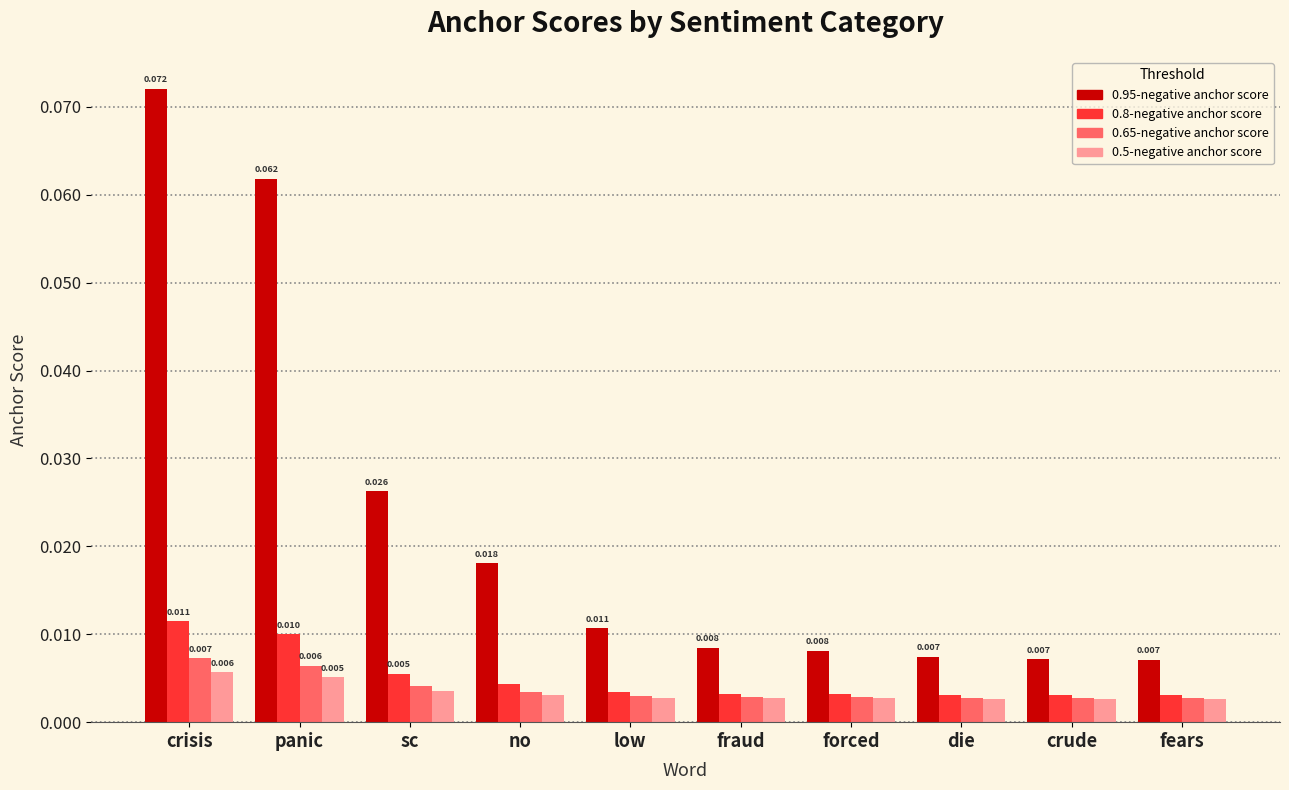

Count the 0.8-negative anchor score values in the range 0 to 1.

10